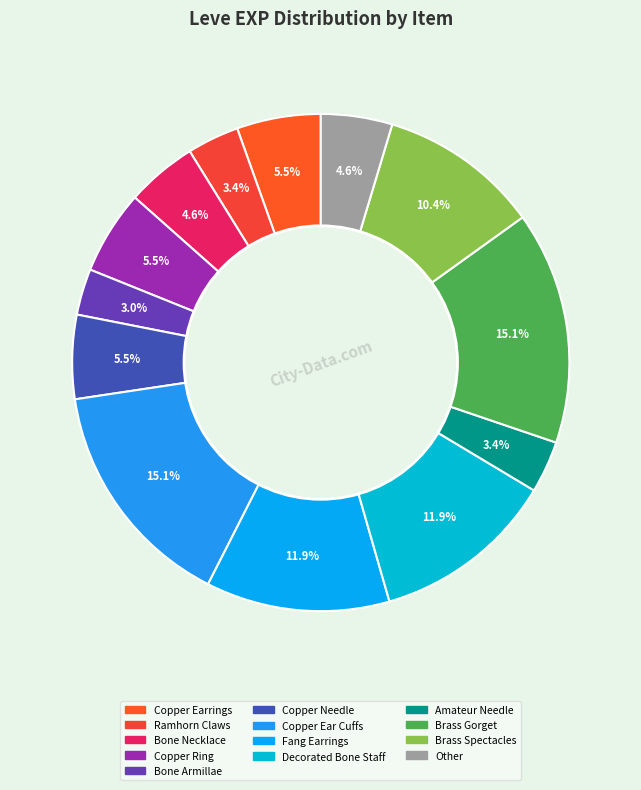

To the nearest percent, what is the difference between the largest and smallest slice percentages?

12%